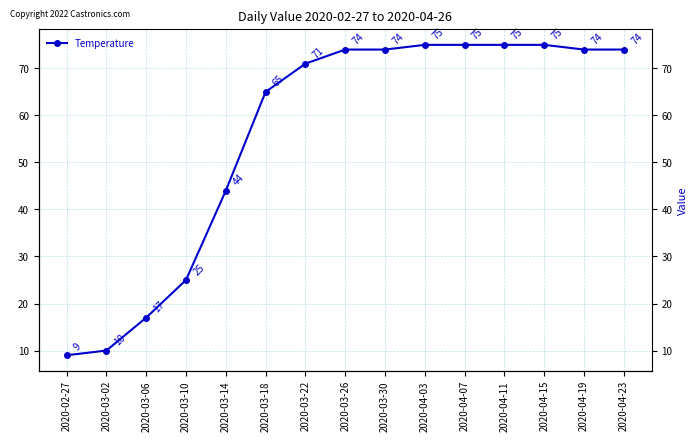

Reading left to right, list all the values displayed in this chart.

2020-02-27=9	2020-03-02=10	2020-03-06=17	2020-03-10=25	2020-03-14=44	2020-03-18=65	2020-03-22=71	2020-03-26=74	2020-03-30=74	2020-04-03=75	2020-04-07=75	2020-04-11=75	2020-04-15=75	2020-04-19=74	2020-04-23=74